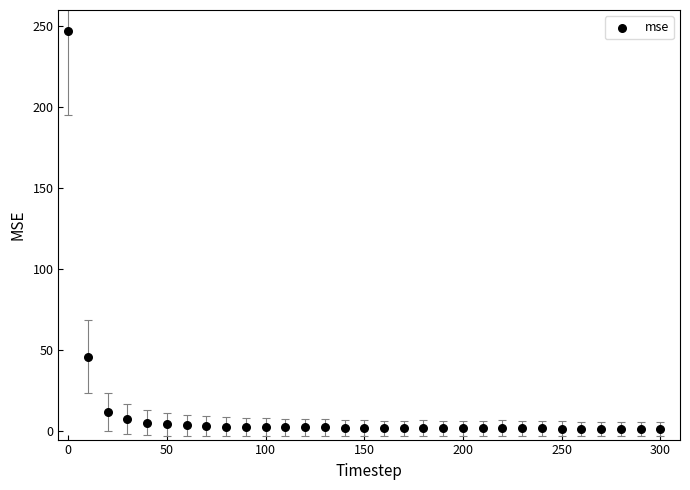

What Y value in the scatter plot is closest to 124?

46.1